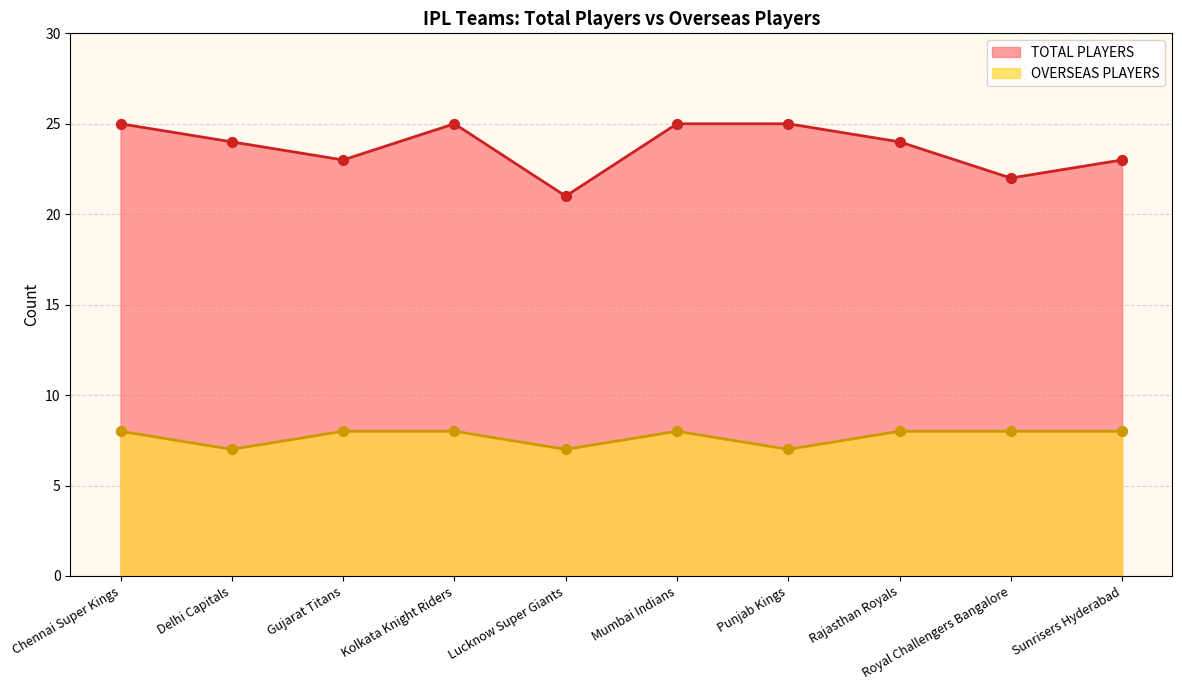

Which series contains the highest Y value?

TOTAL PLAYERS